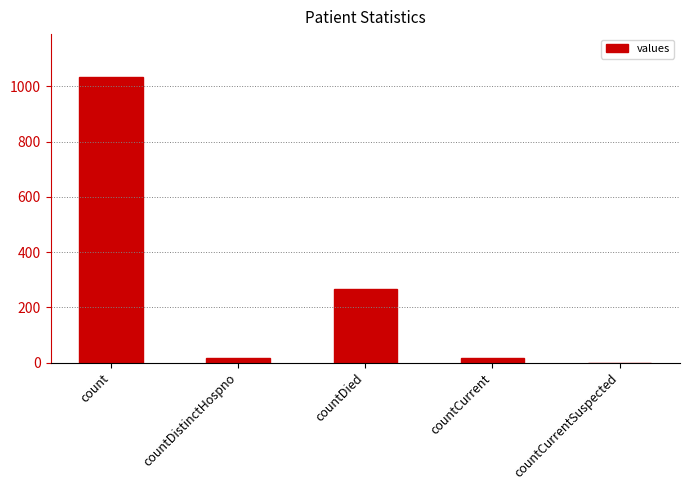

Where does the data first go above 18?

count